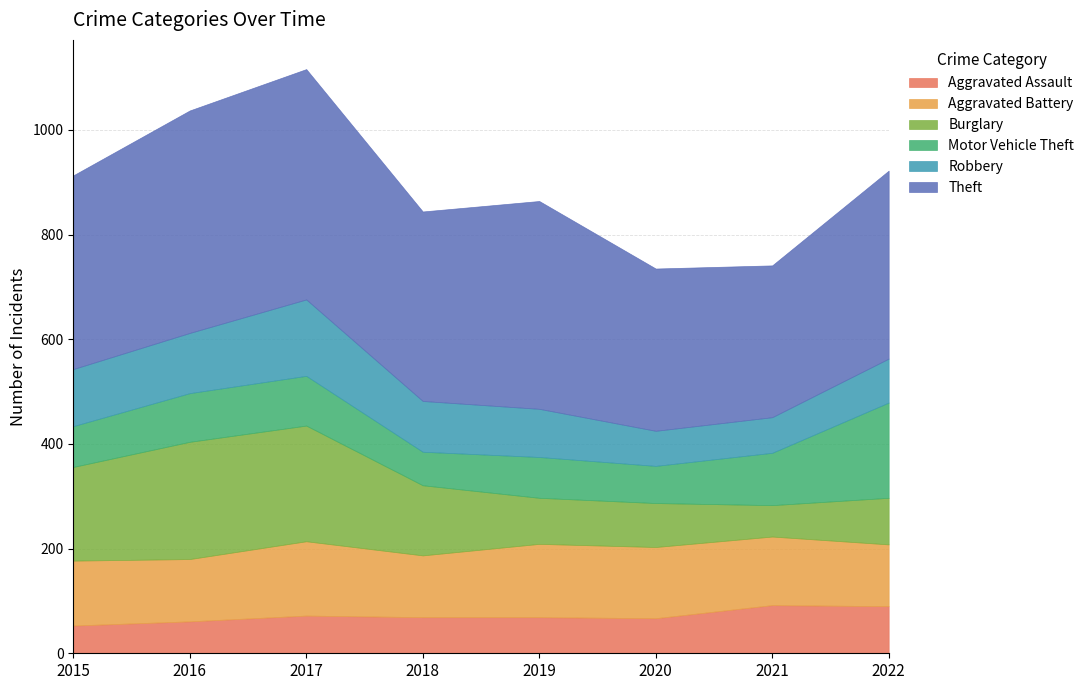

What is the lowest value of the Aggravated Battery series?

118